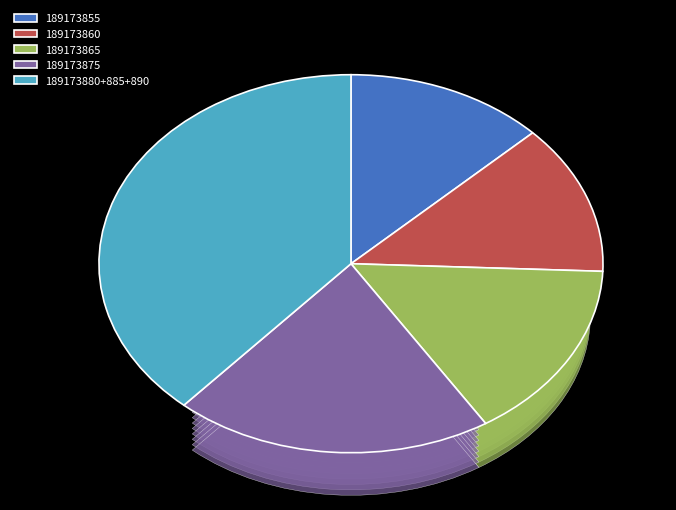

Is there any slice that represents more than half of the pie?

No